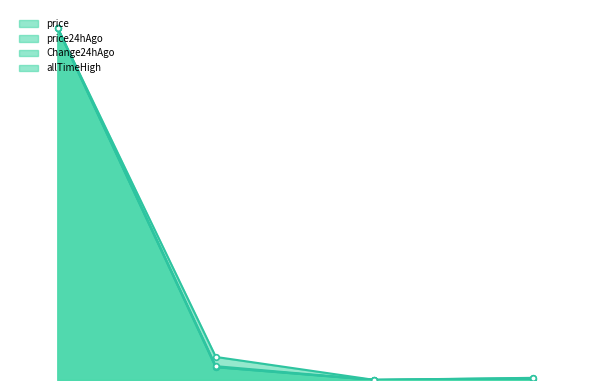

How many interior local valleys does the price24hAgo series have?

1